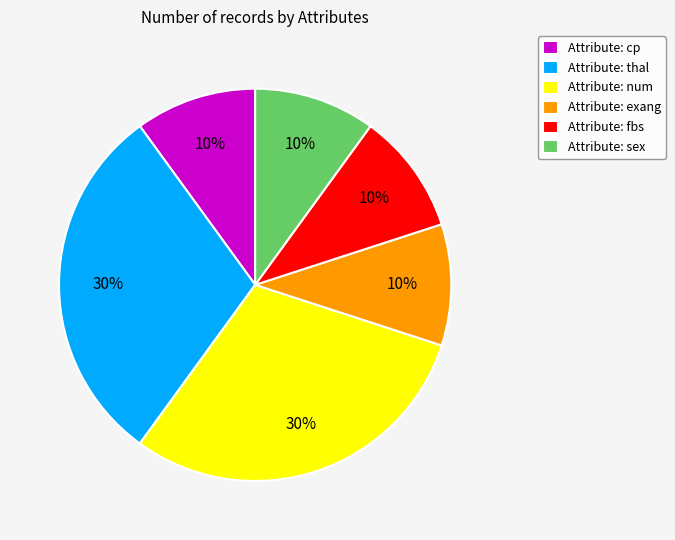

Is there a majority slice in this chart?

No